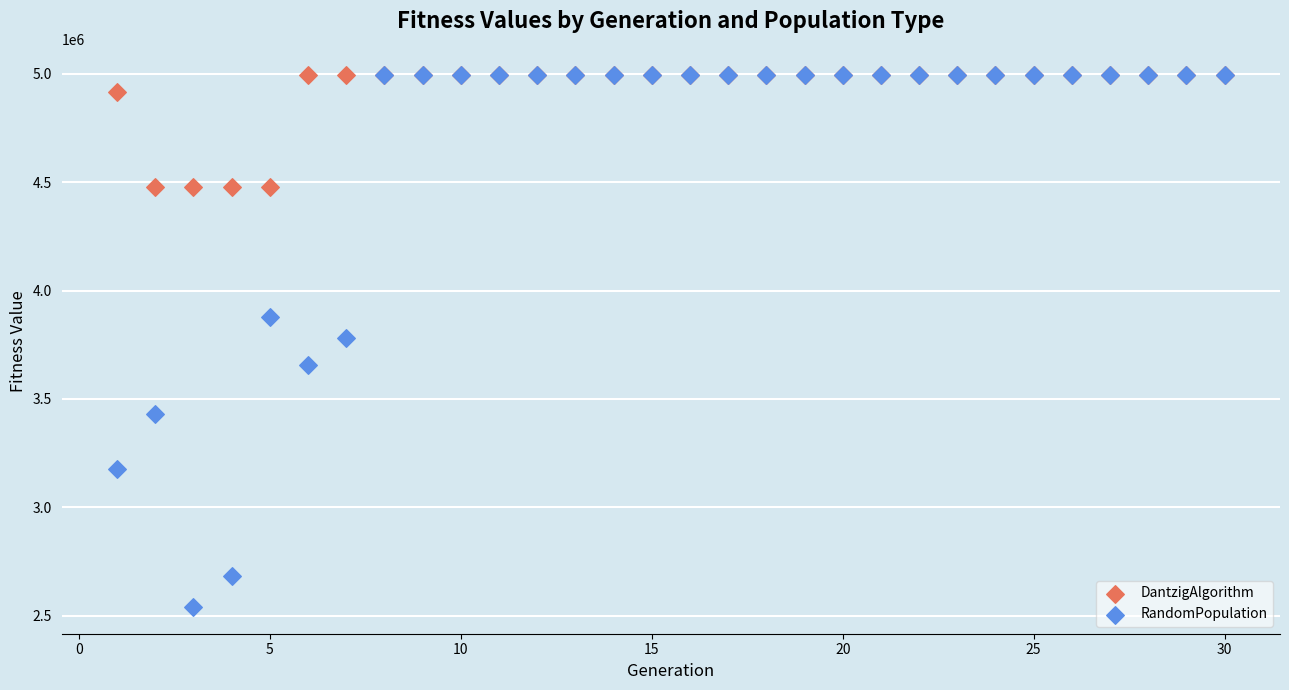

In the DantzigAlgorithm series, what Y value is closest to 4734932?

4915260